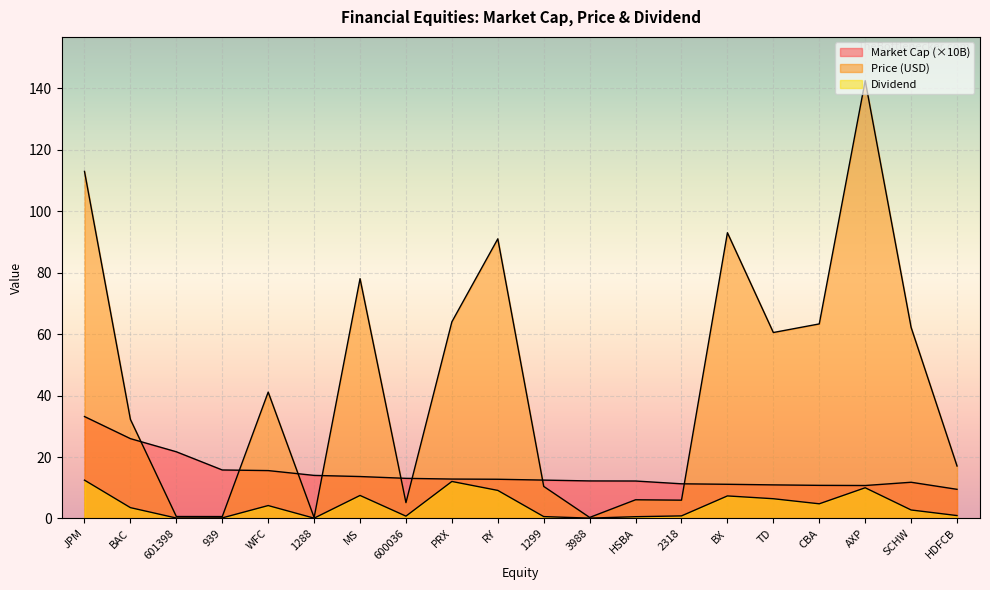

Is the value of Market Cap (B) at 600036 greater than the value of Dividend at JPM?

Yes